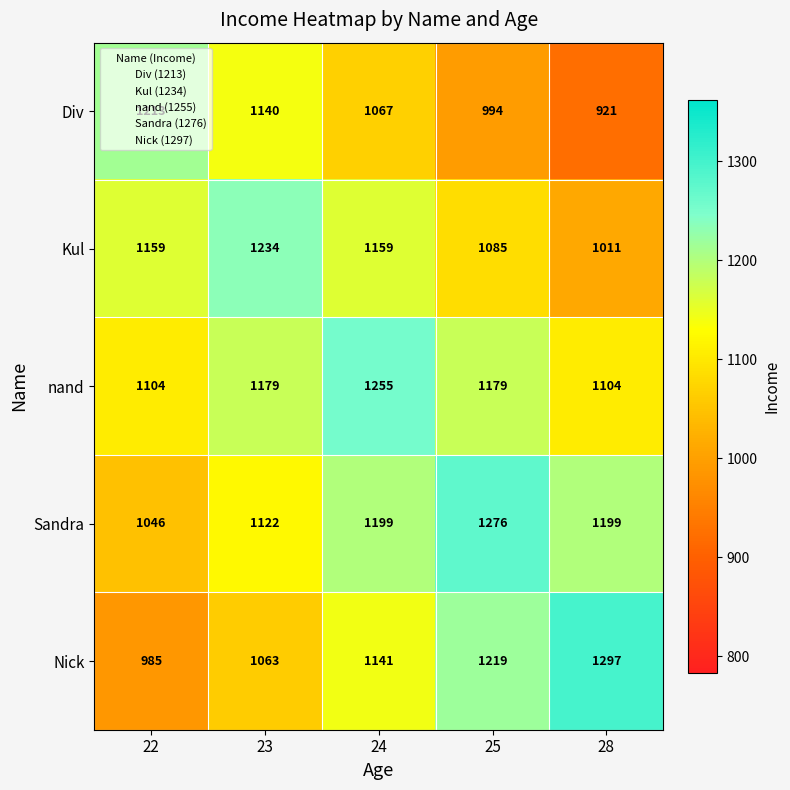

Which series changed the most between 23 and 24?

Nick